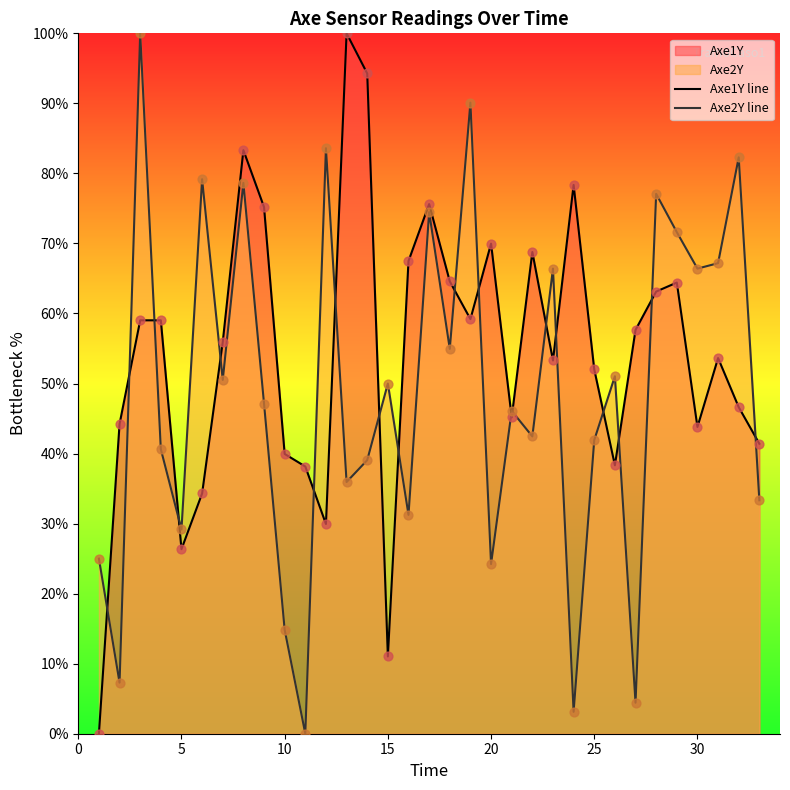

Which series has the largest Y range (max minus min)?

Axe1Y line